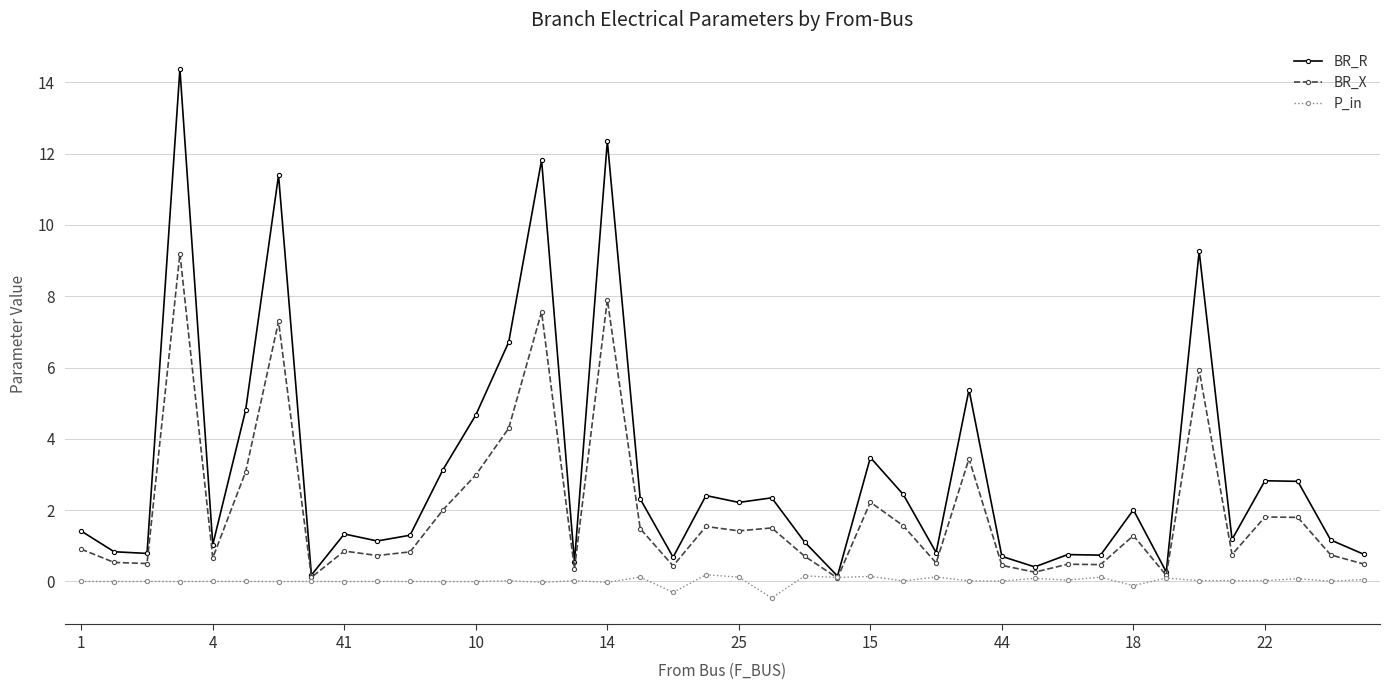

What is the value of the BR_R point at the 17th from the left?

12.4